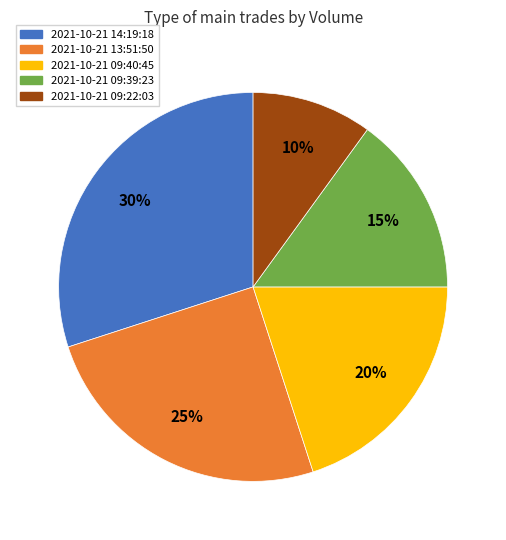

How many segments does this pie chart have?

5